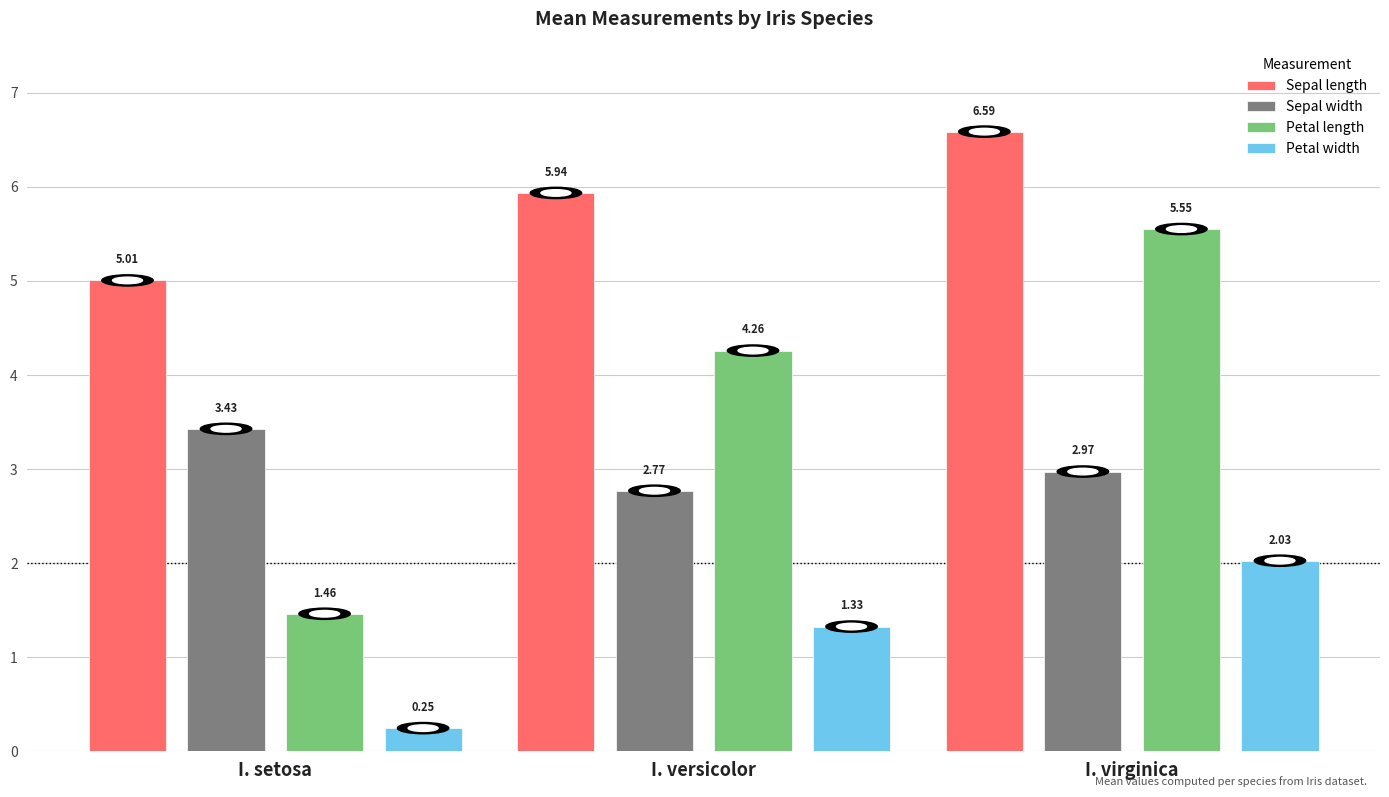

Which series has the widest spread of values?

Petal length